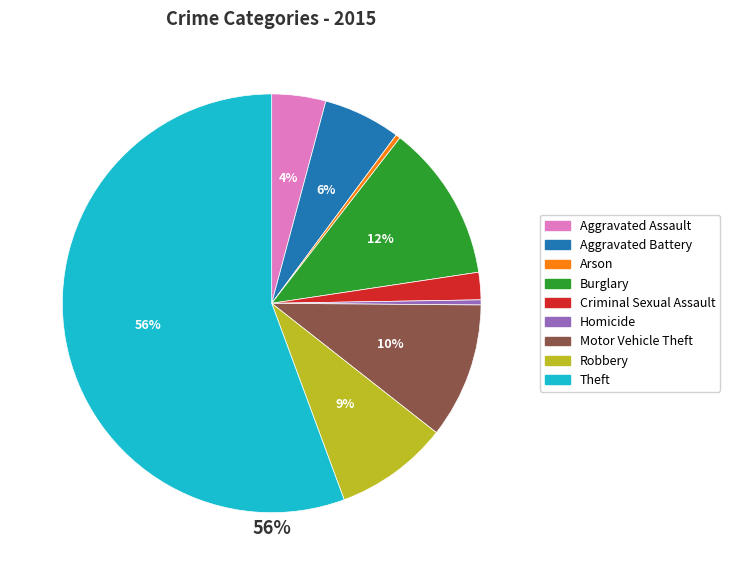

Combined, do Aggravated Battery and Burglary account for over 50%?

No